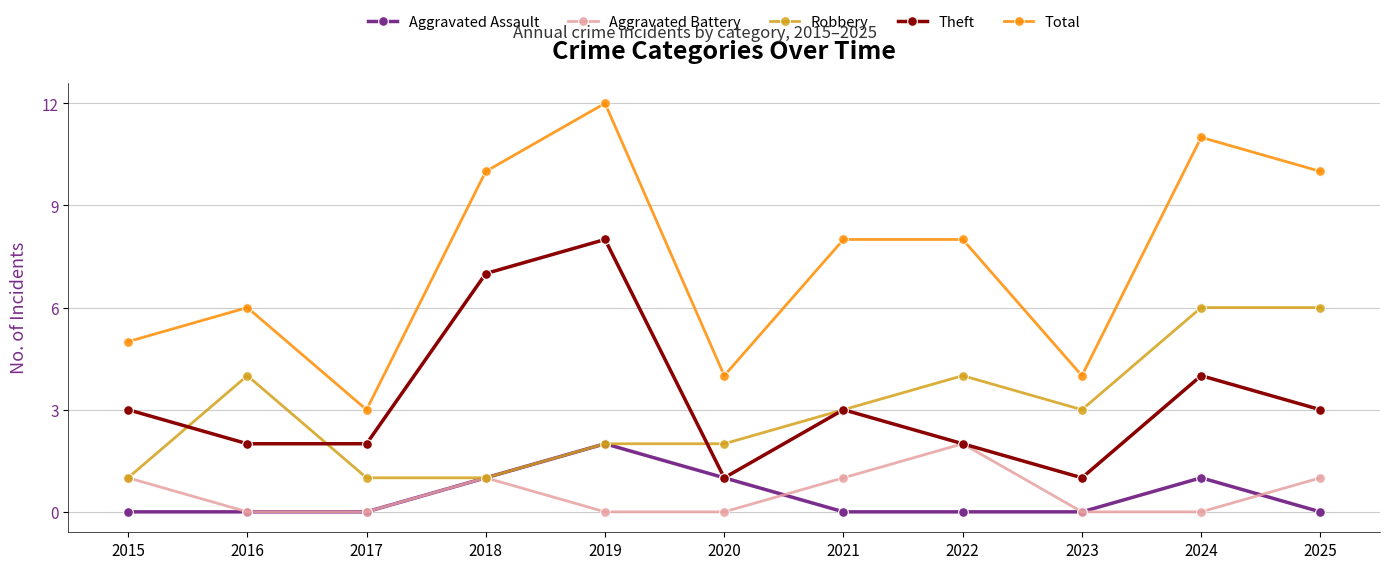

Is the value of Robbery at 2019 greater than the value of Total at 2015?

No